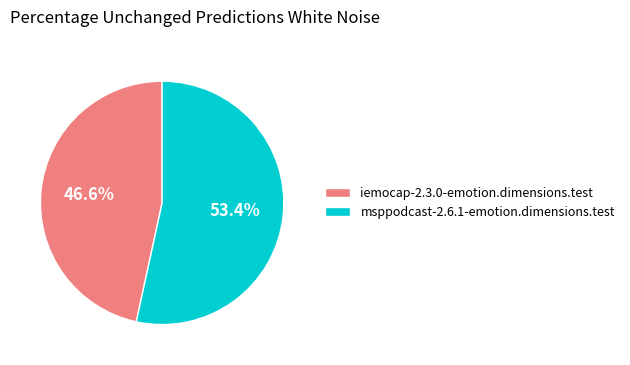

Is there a majority slice in this chart?

Yes